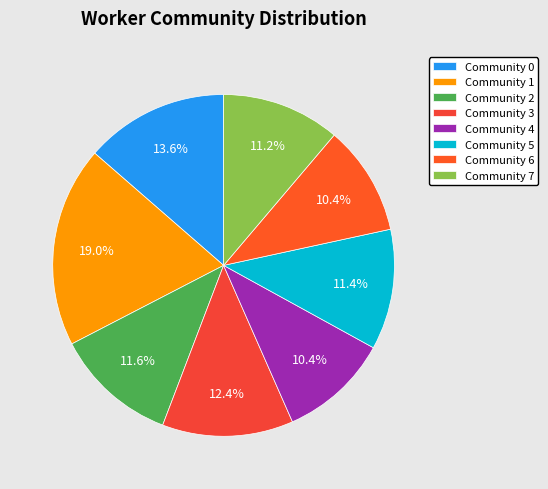

Is there a majority slice in this chart?

No